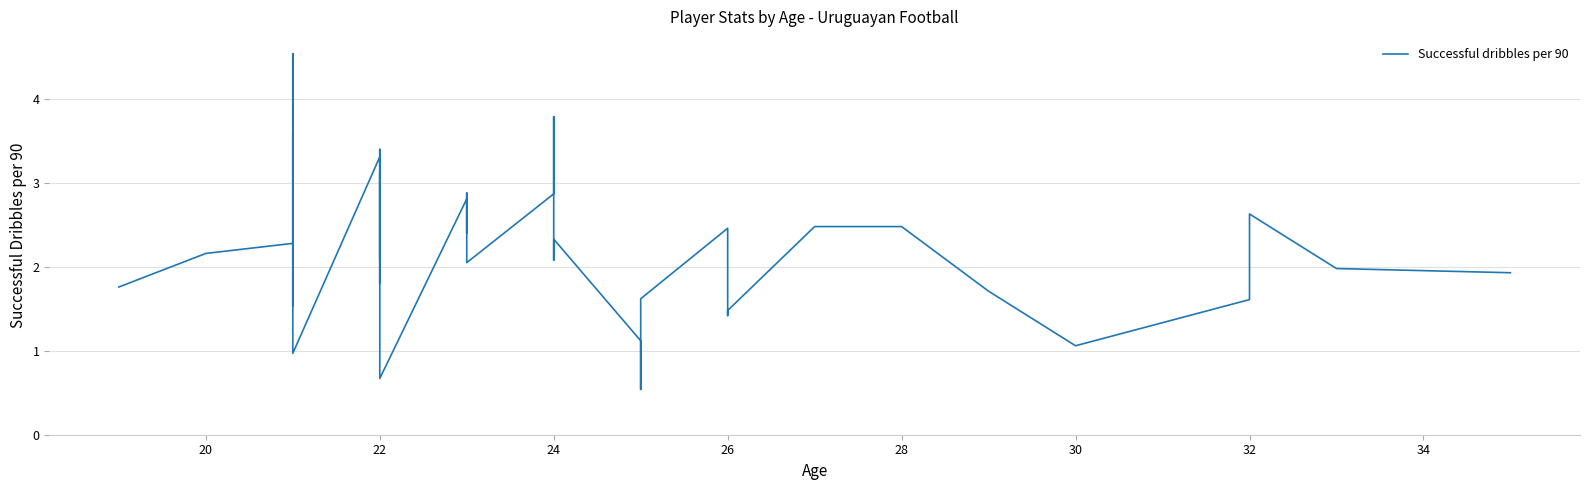

How many interior local valleys (lower than both neighbors) does the data have?

11